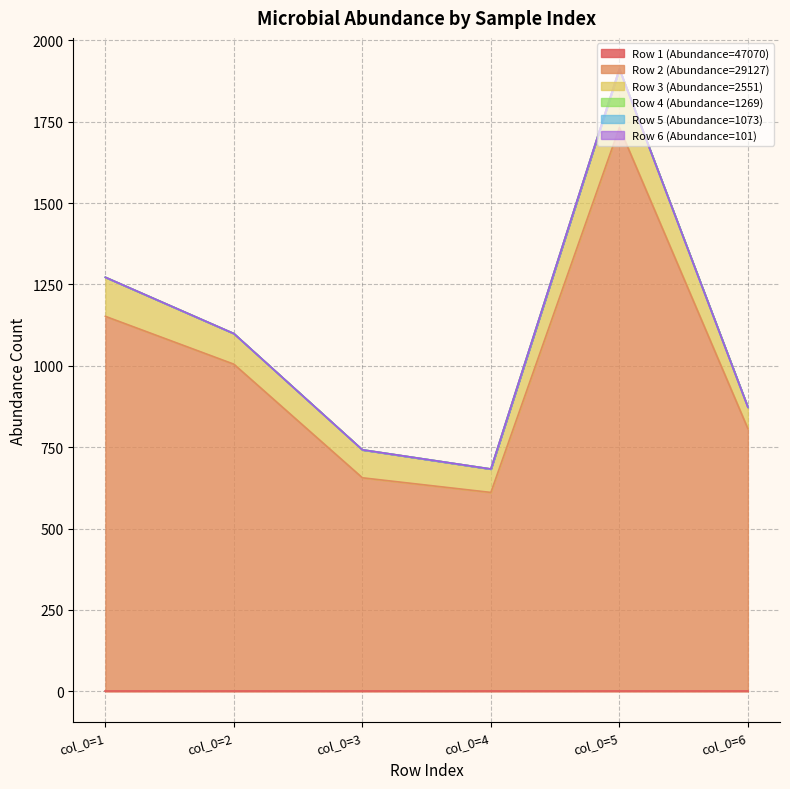

What is the total value across all series at col_0=4?

683